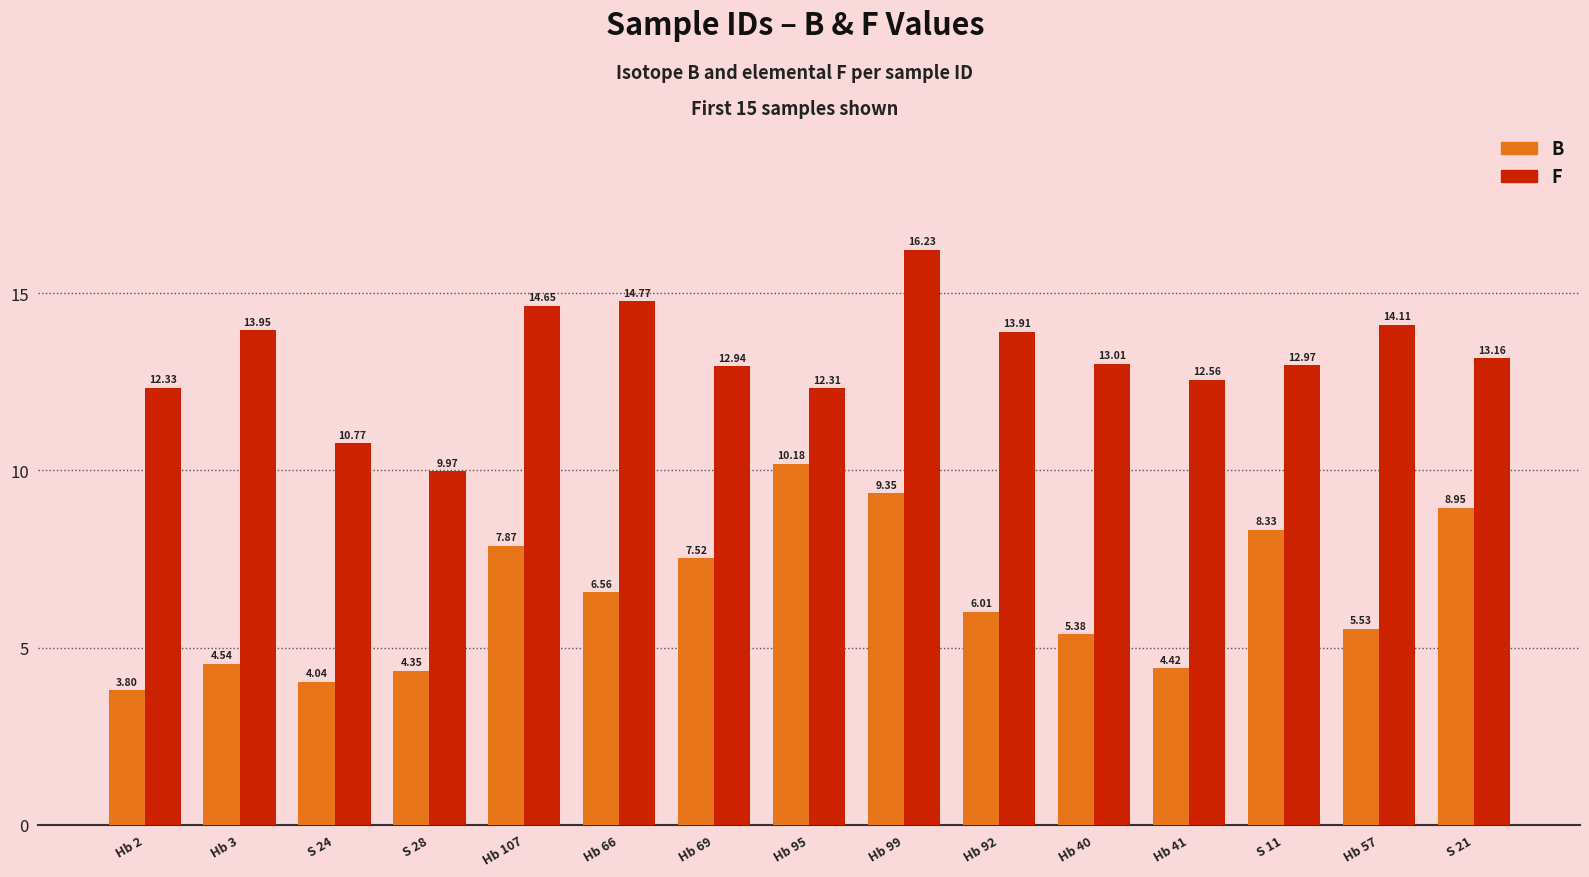

Which series has the widest spread of values?

B